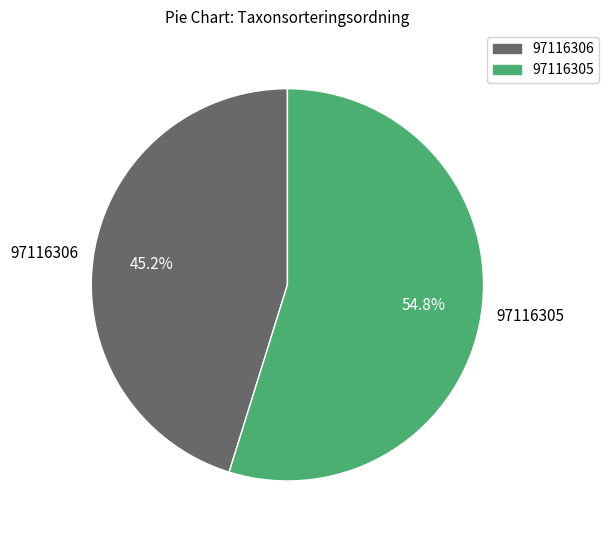

Combined, do 97116306 and 97116305 account for over 50%?

Yes